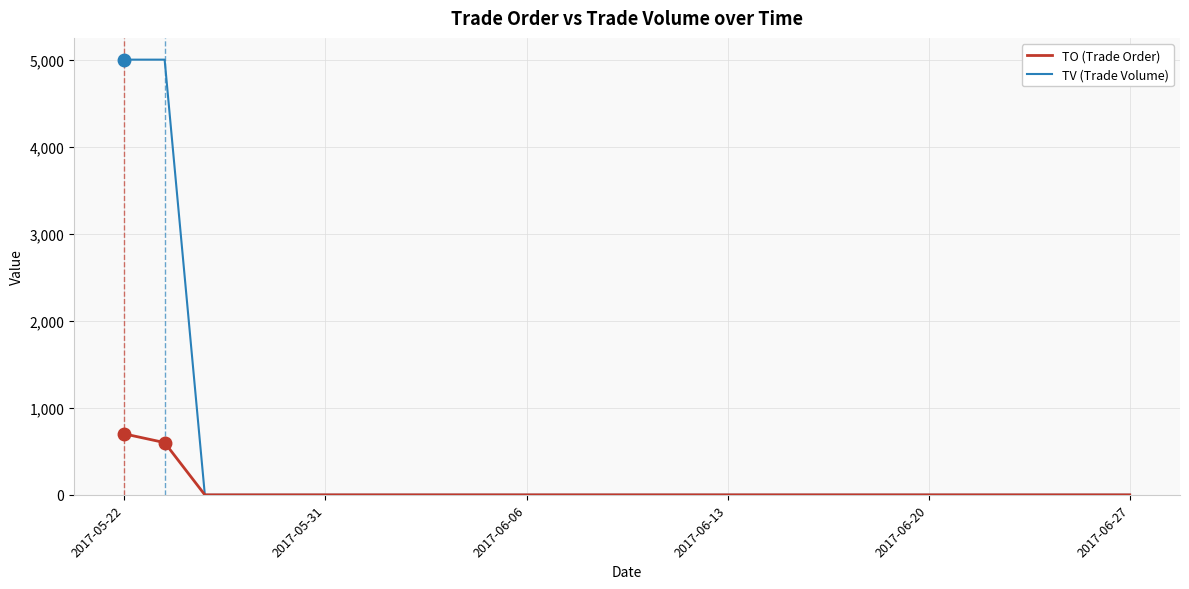

Does the chart display data point markers on the line(s)?

No